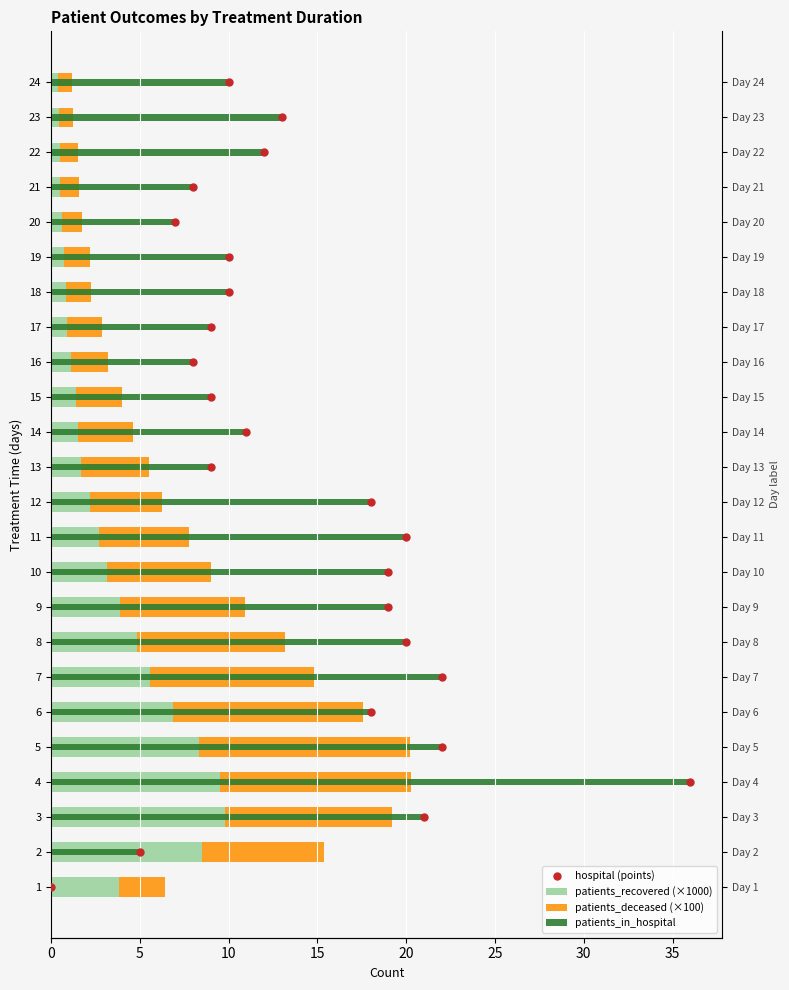

Is the value of patients_recovered (×1000) at 18 greater than the value of hospital (points) at 23?

No